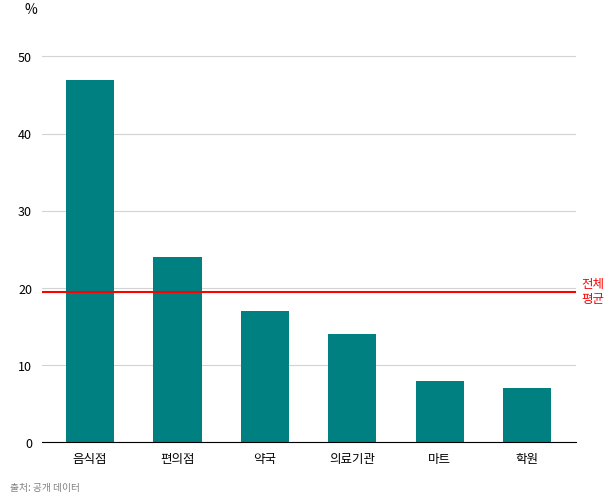

What is the minimum value shown in the chart?

7